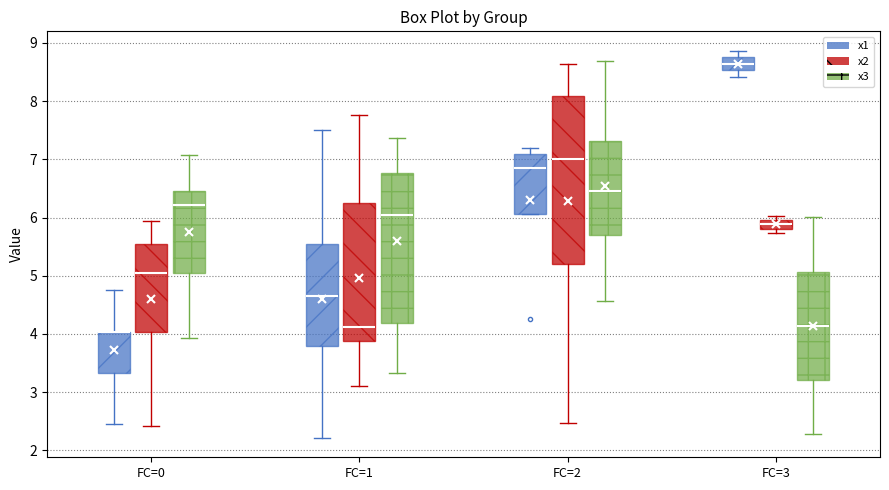

Reading left to right, transcribe this box plot: for each box, give where its median line is, the range the box spans, and where its two whiskers end, as read against the y-axis. The values are not printed on the chart, so give them approximately, as read against the axis.

FC=0 (x1): median 4.0 (drawn on the box's upper edge), box 3.3 to 4.0, whiskers 2.5 to 4.8
FC=0 (x2): median 5.0, box 4.0 to 5.5, whiskers 2.4 to 5.9
FC=0 (x3): median 6.2, box 5.0 to 6.5, whiskers 3.9 to 7.1
FC=1 (x1): median 4.7, box 3.8 to 5.5, whiskers 2.2 to 7.5
FC=1 (x2): median 4.1, box 3.9 to 6.2, whiskers 3.1 to 7.8
FC=1 (x3): median 6.0, box 4.2 to 6.8, whiskers 3.3 to 7.4
FC=2 (x1): median 6.9, box 6.1 to 7.1, whiskers 6.1 to 7.2
FC=2 (x2): median 7.0, box 5.2 to 8.1, whiskers 2.5 to 8.6
FC=2 (x3): median 6.5, box 5.7 to 7.3, whiskers 4.6 to 8.7
FC=3 (x1): median 8.6, box 8.5 to 8.8, whiskers 8.4 to 8.9
FC=3 (x2): median 5.9, box 5.8 to 6.0, whiskers 5.7 to 6.0 (just above the box's upper edge)
FC=3 (x3): median 4.1, box 3.2 to 5.1, whiskers 2.3 to 6.0